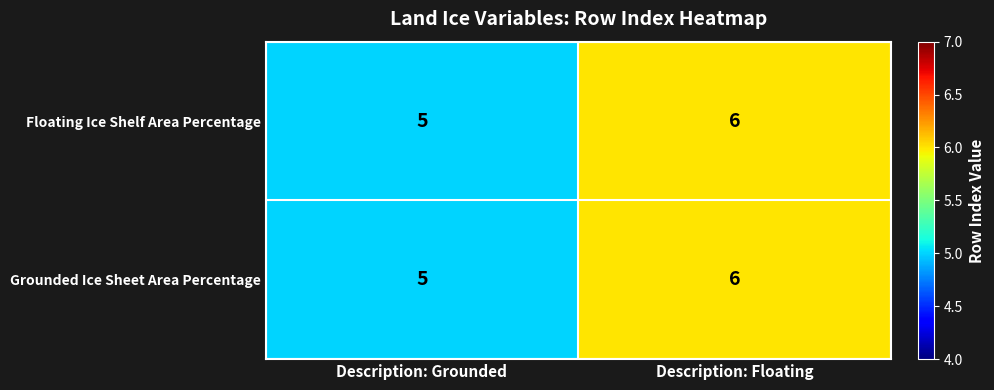

List the labels in order of Grounded Ice Sheet Area Percentage value, smallest first.

Description: Grounded, Description: Floating